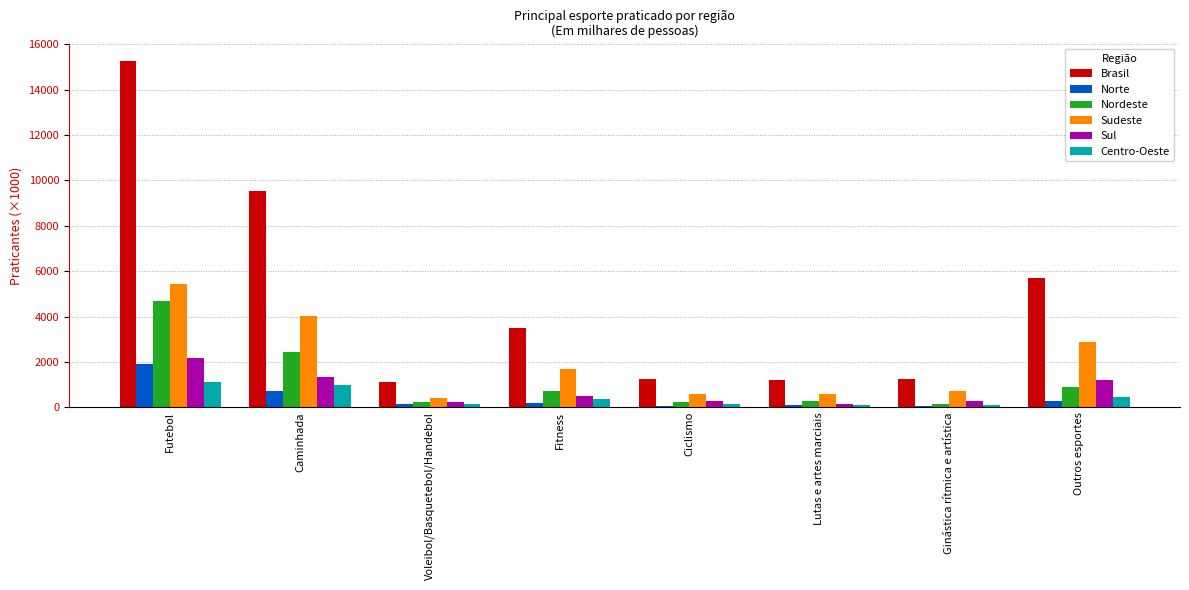

What are all the series names shown in the legend?

Brasil, Norte, Nordeste, Sudeste, Sul, Centro-Oeste